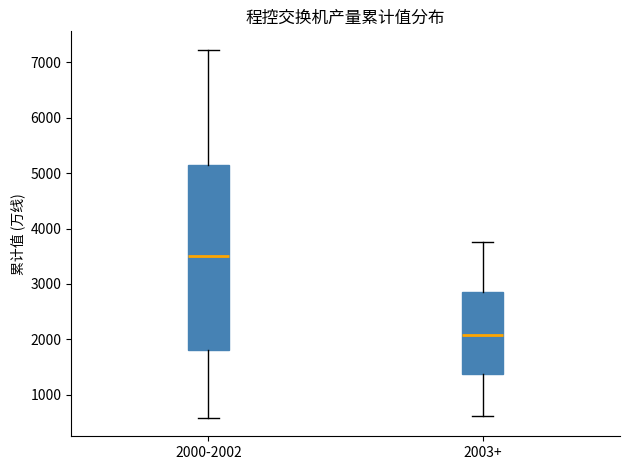

Reading left to right, read every box against the y-axis: the position of its median line, the range the box covers, and the ends of its whiskers. The values are not printed on the chart, so give them approximately, as read against the axis.

2000-2002: median 3500, box 1800 to 5200, whiskers 600 to 7200
2003+: median 2100, box 1400 to 2900, whiskers 600 to 3800